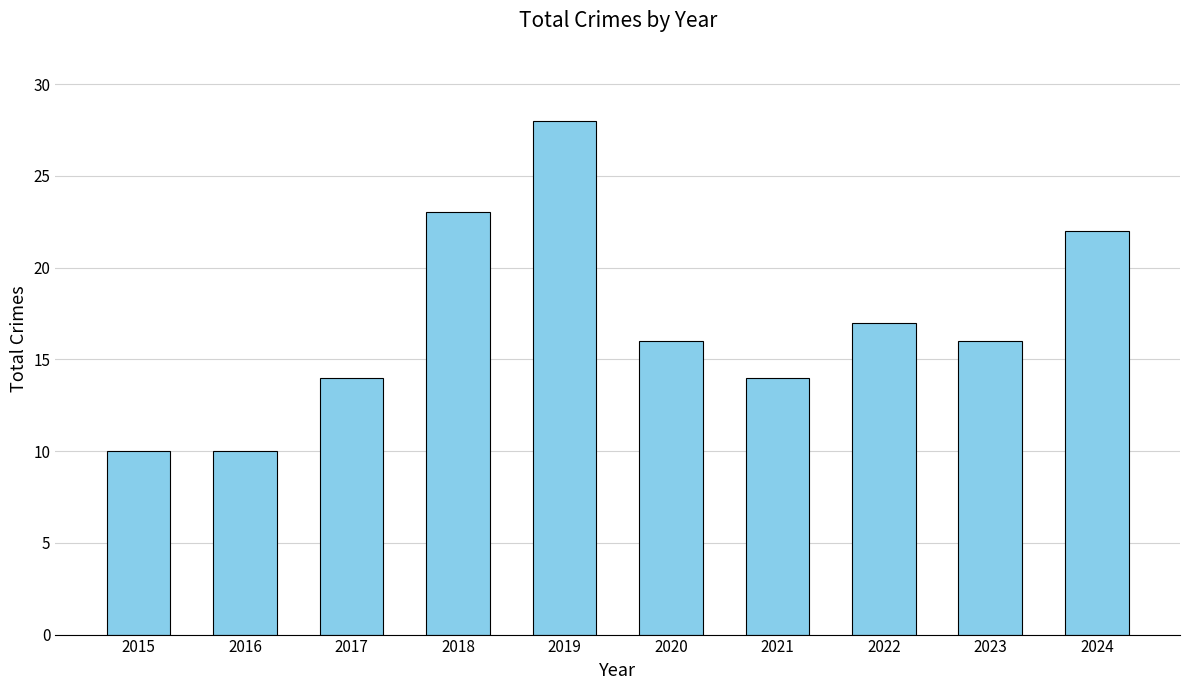

Between 2023 and 2021, which is larger?

2023